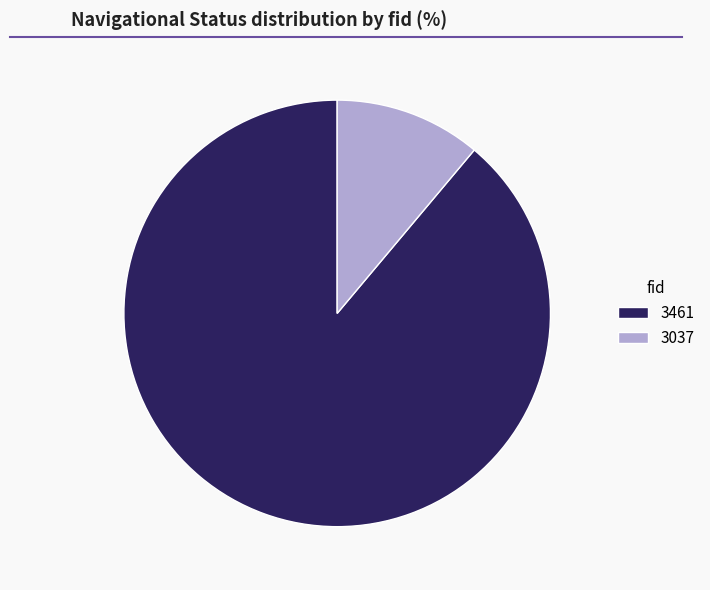

Is it true that 3037 is 19% of the pie?

False